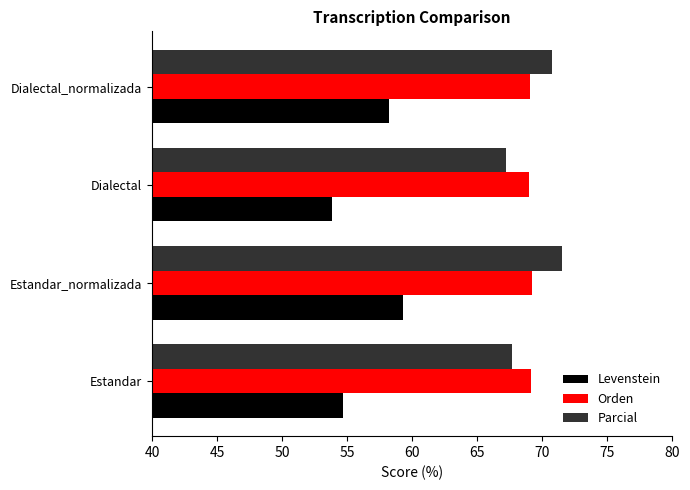

Which label corresponds to the smallest value in the chart?

Dialectal